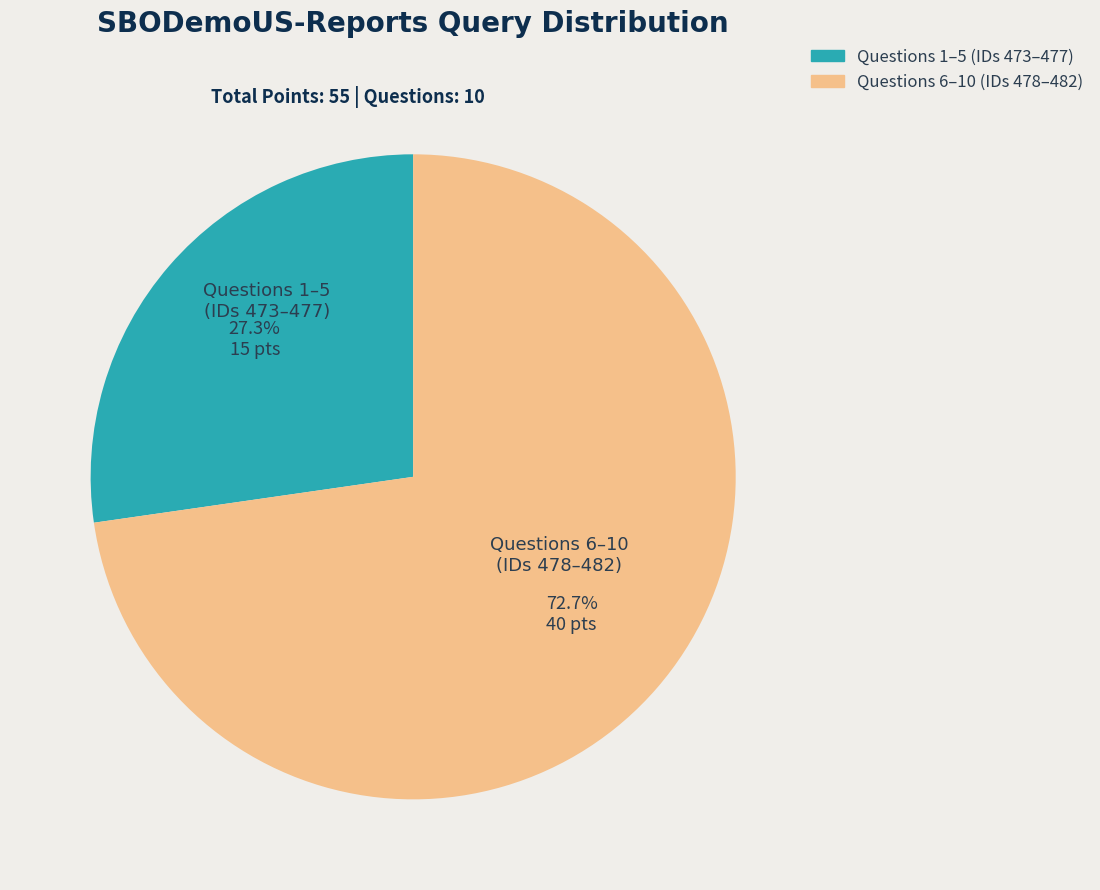

How many segments does this pie chart have?

2